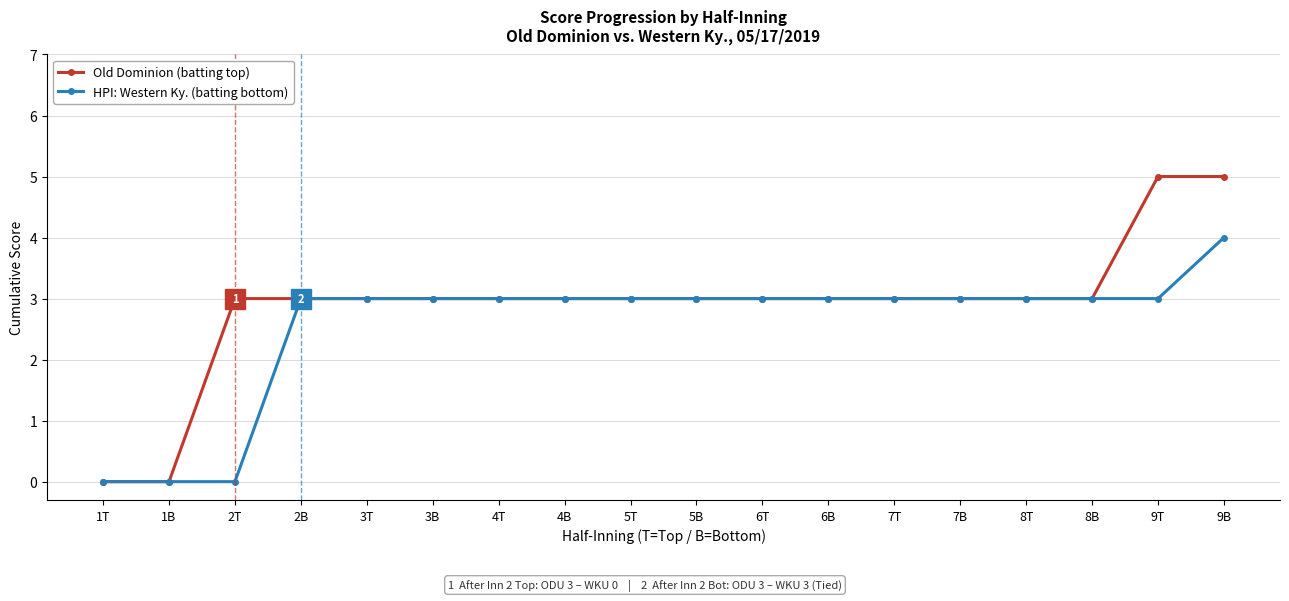

Does the chart have visible grid lines?

Yes